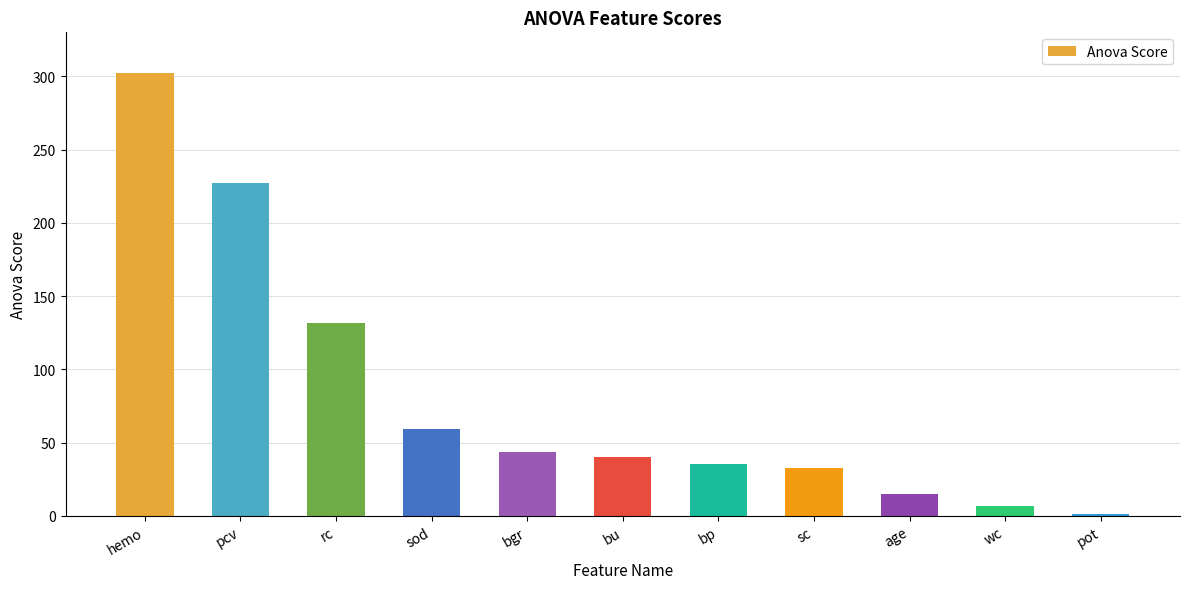

Reading left to right, list all the values displayed in this chart.

hemo=302.4	pcv=226.9	rc=131.4	sod=59.4	bgr=43.8	bu=39.8	bp=35.2	sc=32.7	age=14.9	wc=6.5	pot=1.0